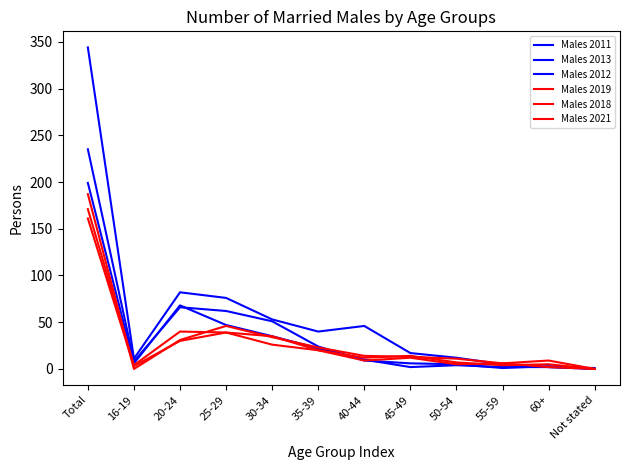

What is the total value across all series at 20-24?

317